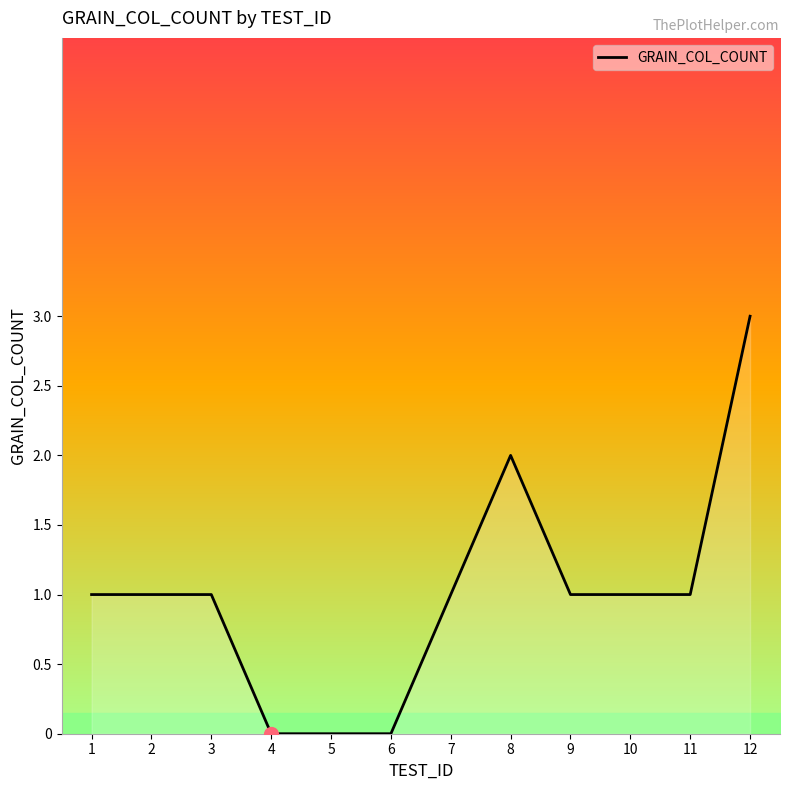

True or false: the data has more than 0 interior local peaks.

True